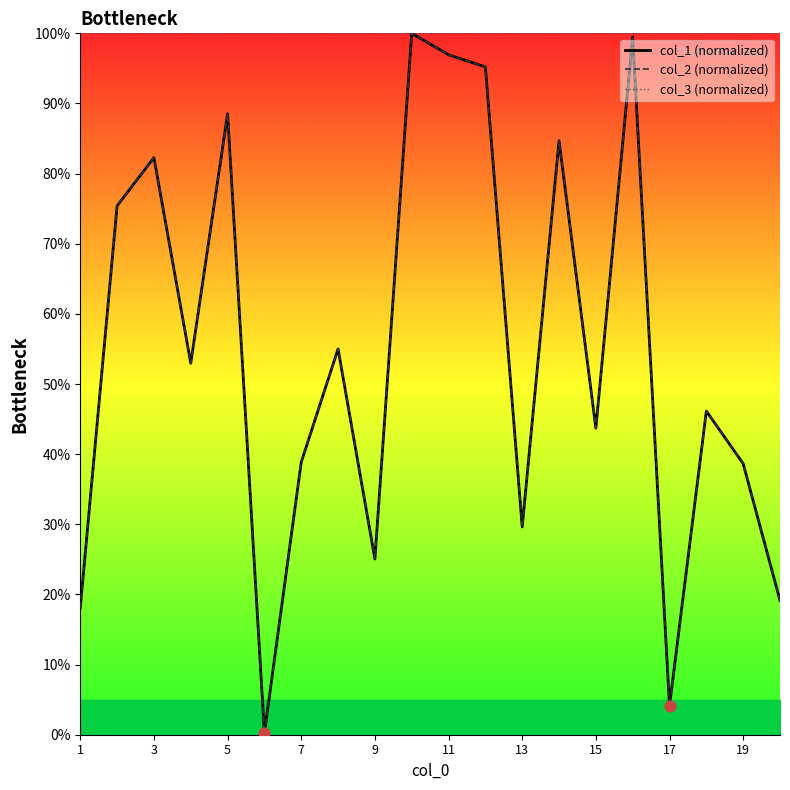

Which series reaches the maximum Y coordinate?

col_1 (normalized)